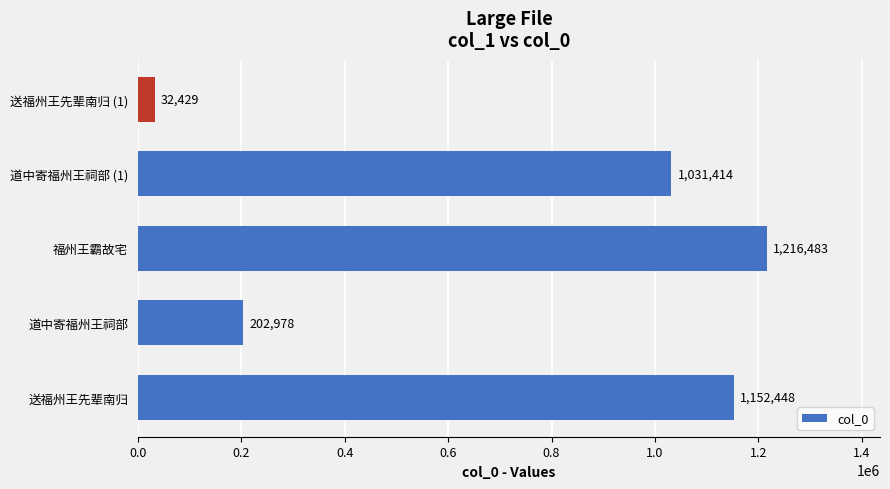

The value at 道中寄福州王祠部 is 42549. True or false?

False